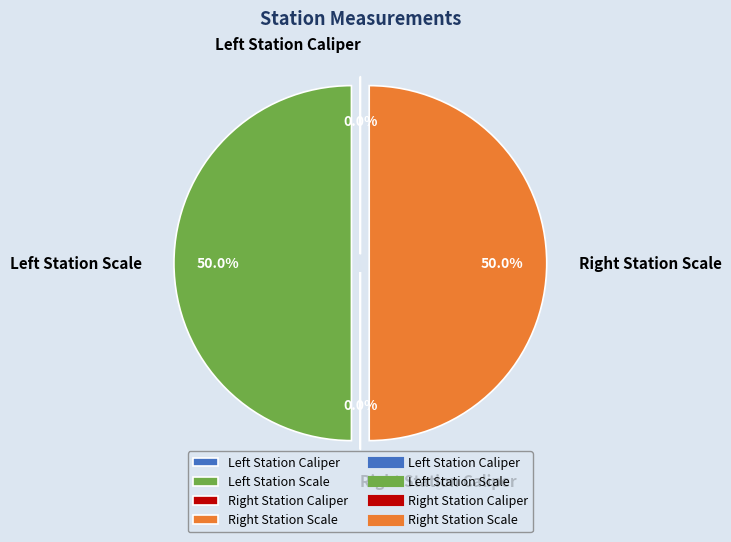

Rank the categories by value from highest to lowest.

Left Station Scale, Right Station Scale, Right Station Caliper, Left Station Caliper